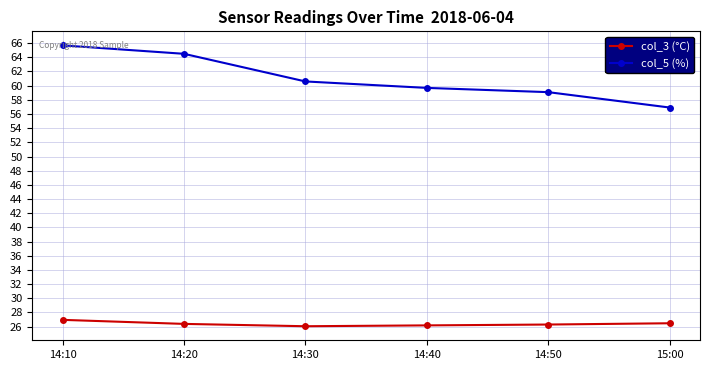

How many categories are shown in the chart?

6